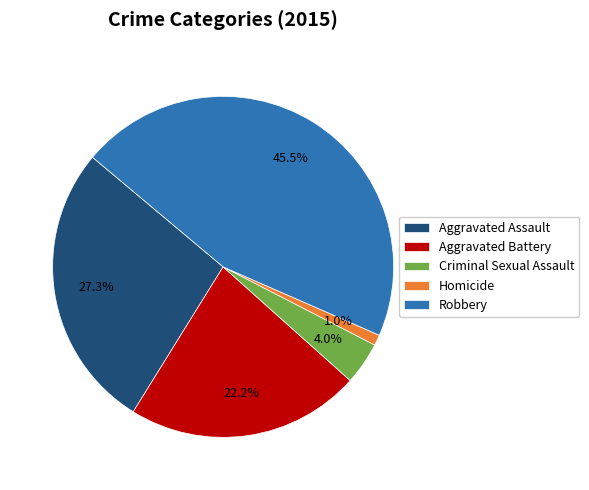

How much of the chart is everything except Homicide?

99.0%